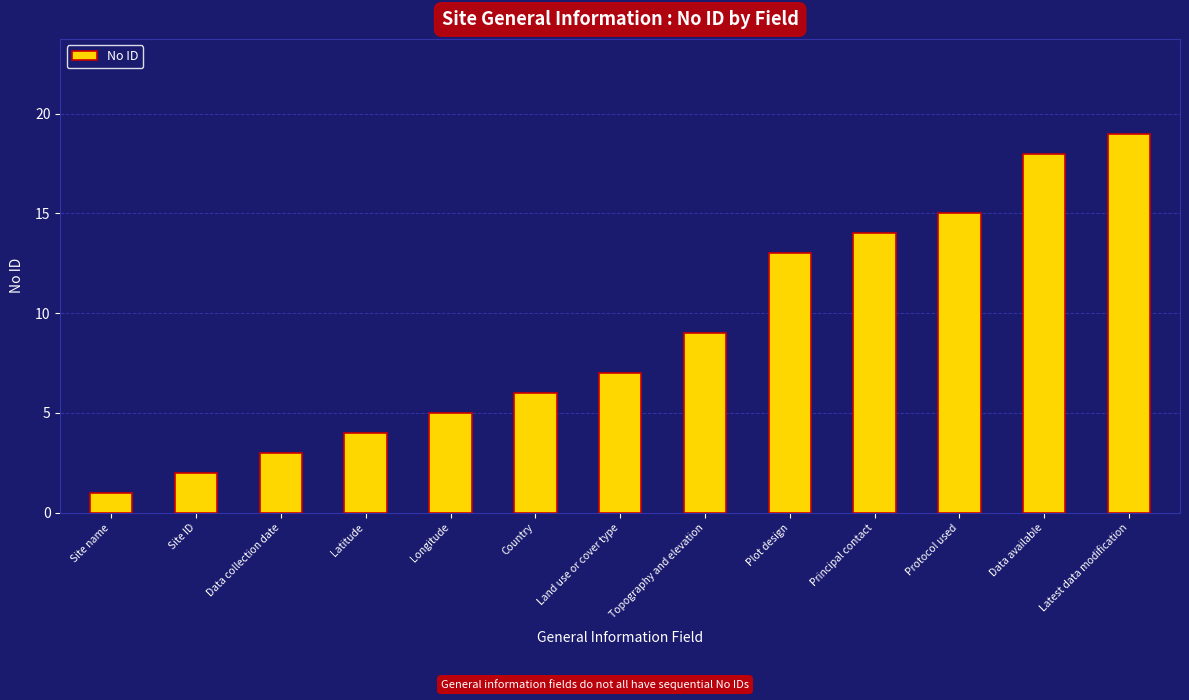

How many data points does each series have?

13